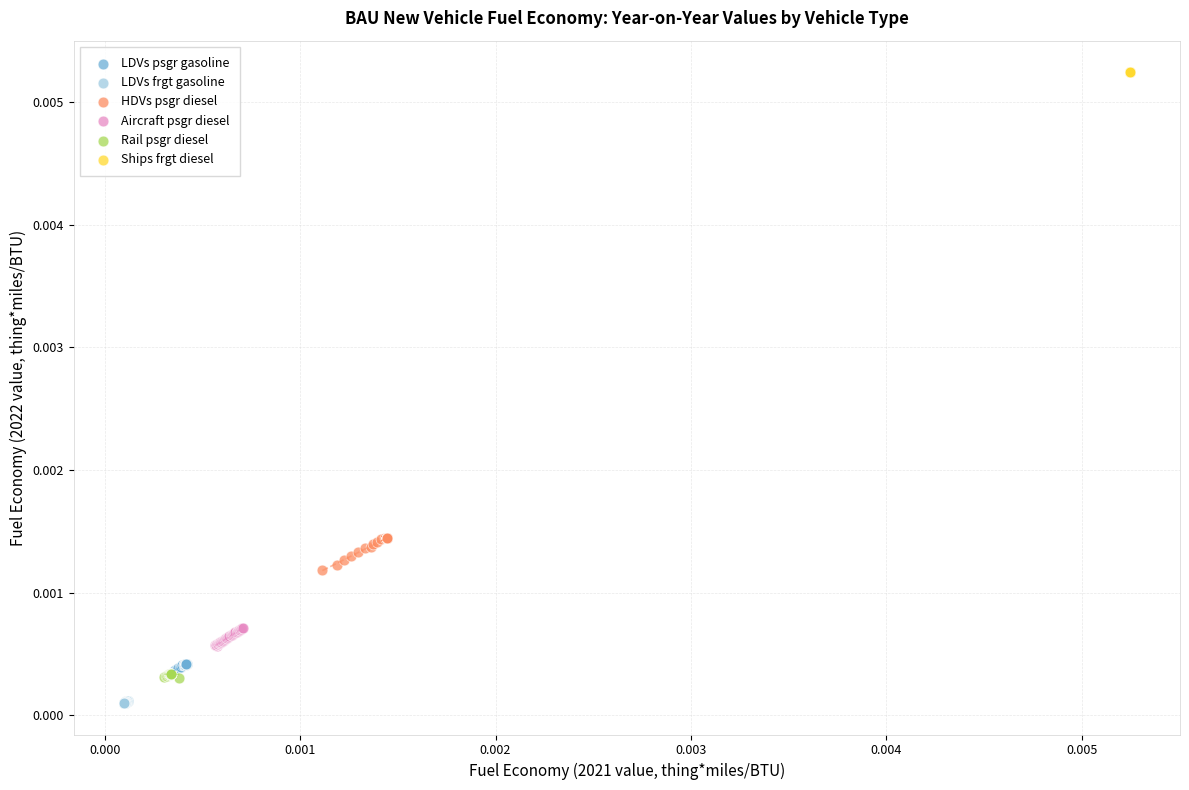

What are all the series names shown in the legend?

LDVs psgr gasoline, LDVs frgt gasoline, HDVs psgr diesel, Aircraft psgr diesel, Rail psgr diesel, Ships frgt diesel